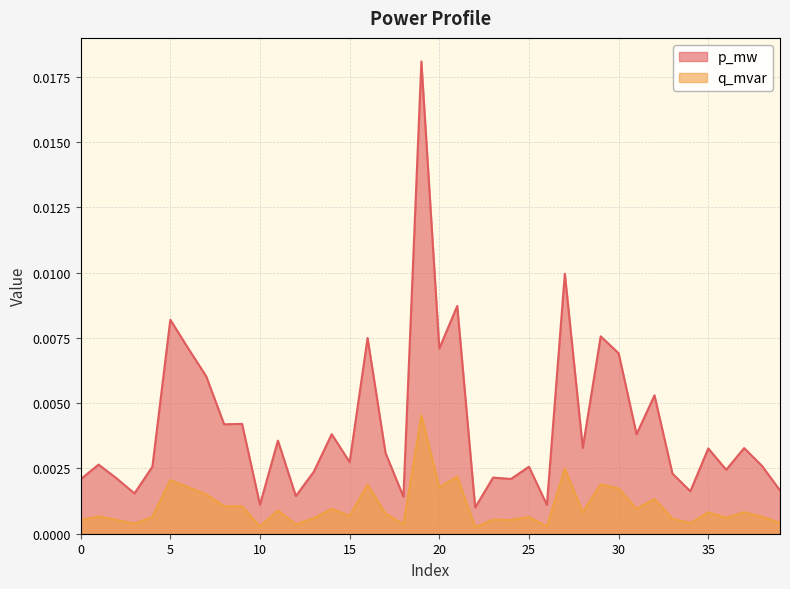

Which series has the widest spread of values?

p_mw